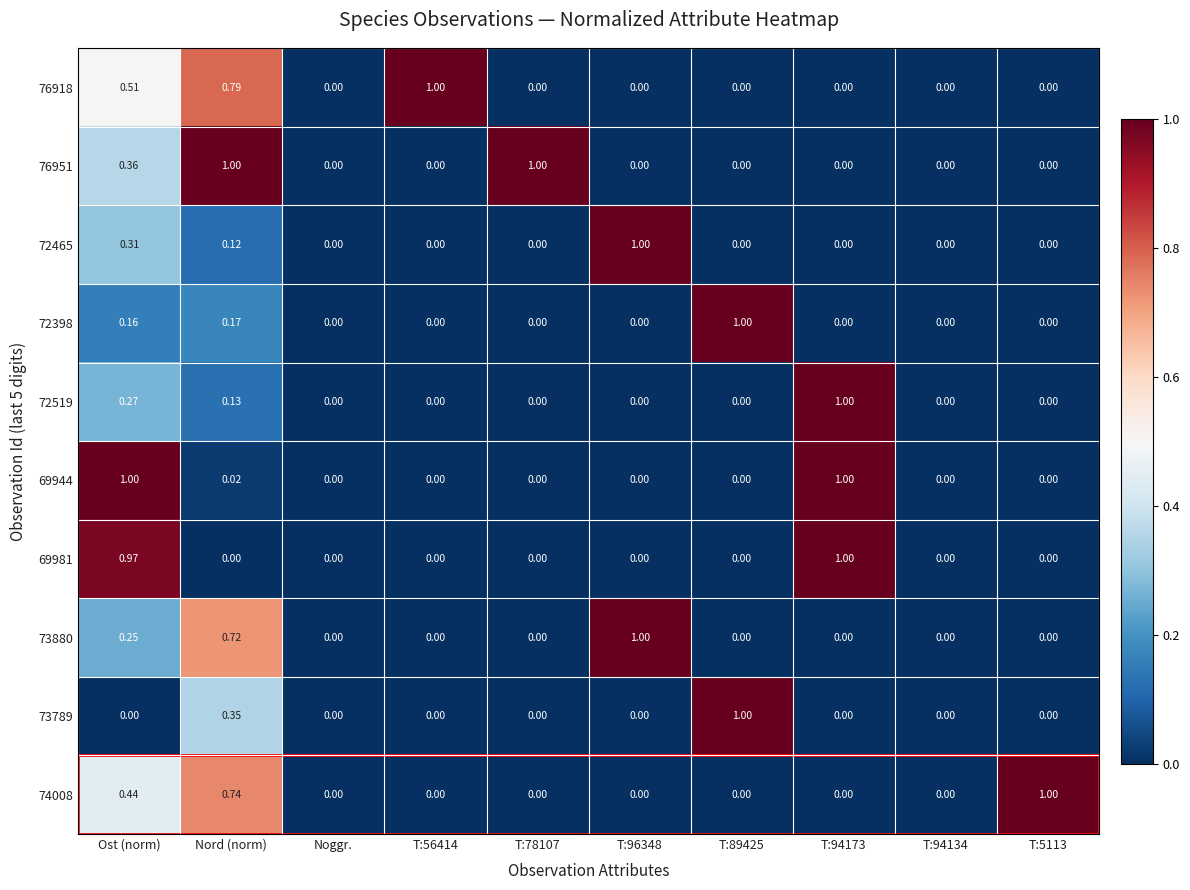

Which series has the largest total across all categories?

76951